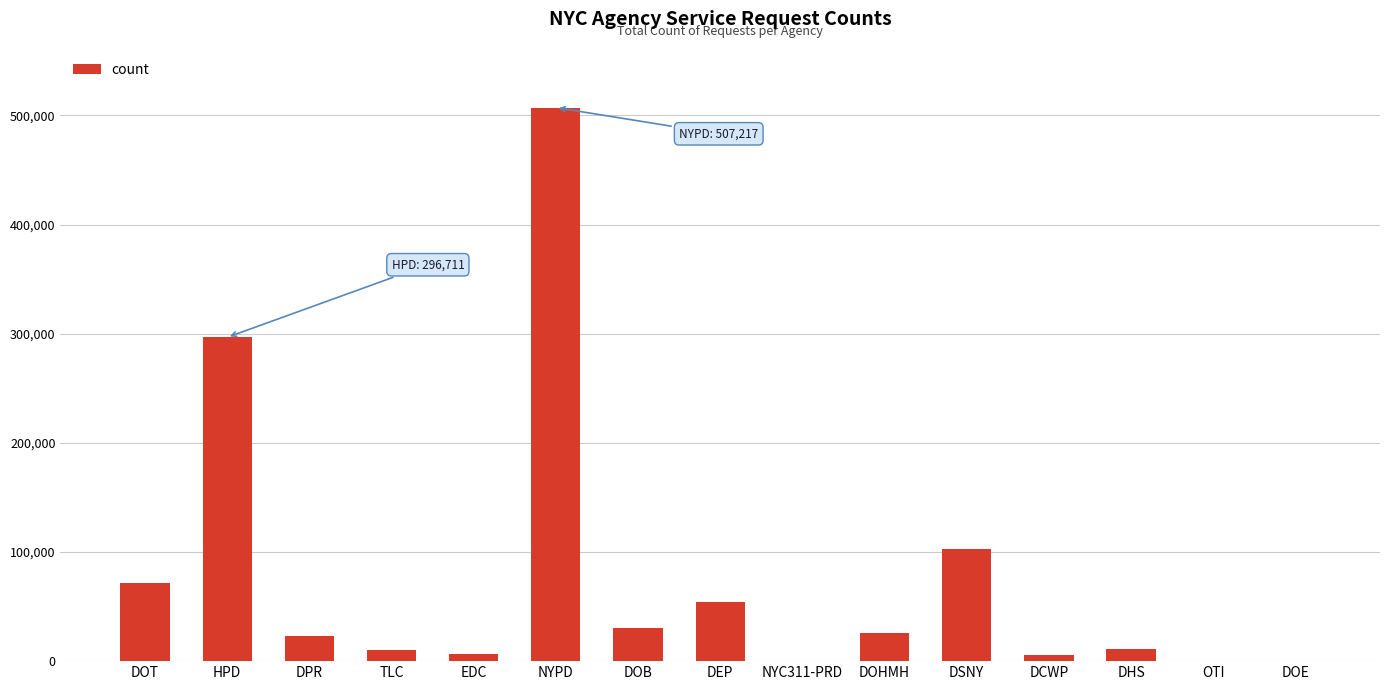

What is the maximum value shown in the chart?

507217